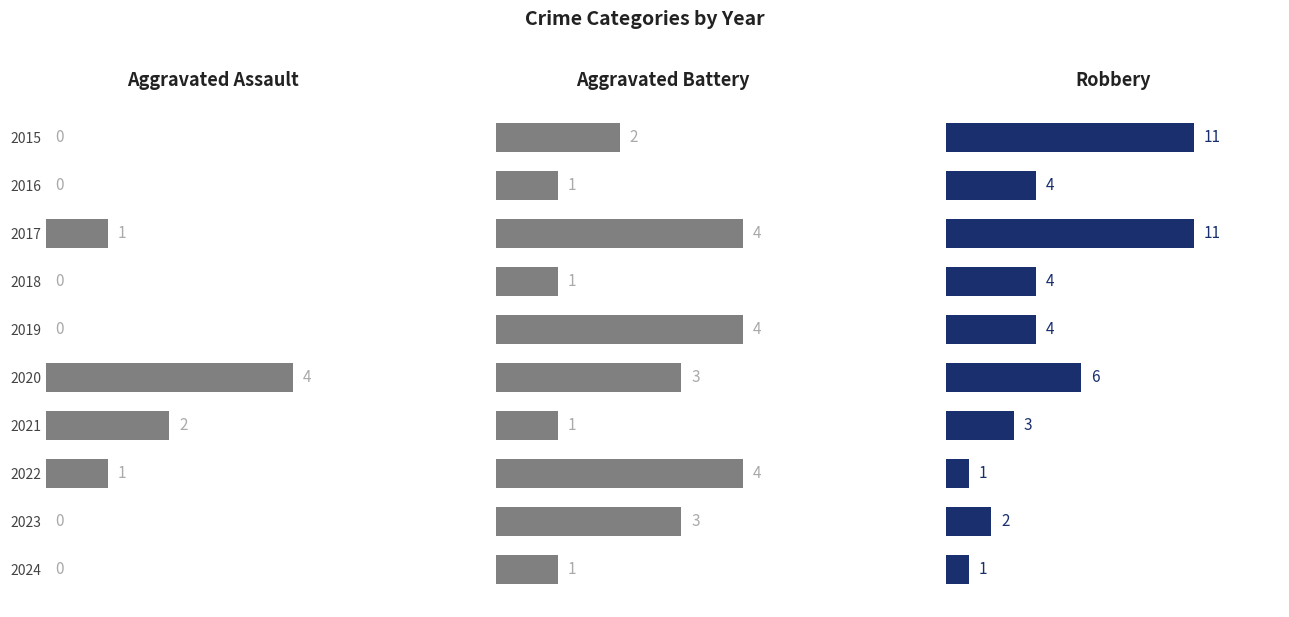

Is it true that Robbery equals 2 at 2016?

False